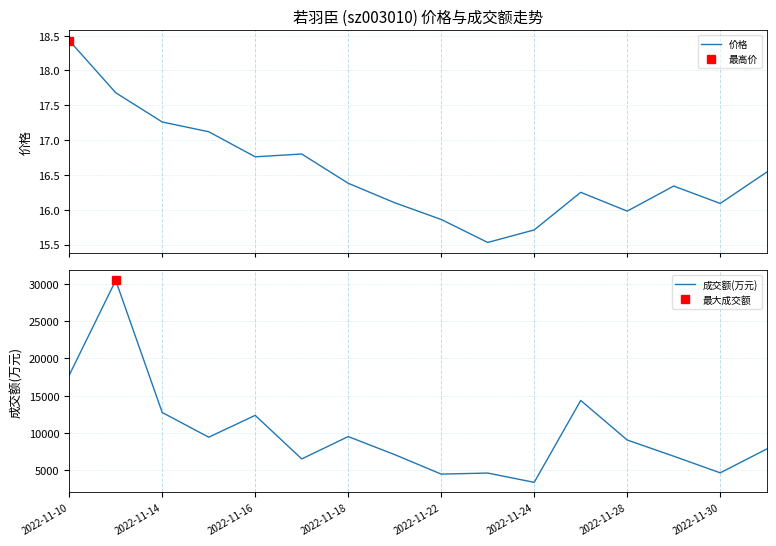

Reading left to right, extract all data points from this chart.

价格: 18.4	17.7	17.3	17.1	16.8	16.8	16.4	16.1	15.9	15.5	15.7	16.2	16.0	16.3	16.1	16.5
成交额(万元): 17750.0	30438.0	12755.0	9448.0	12371.0	6536.0	9532.0	7111.0	4507.0	4646.0	3405.0	14370.0	9070.0	6904.0	4676.0	7866.0